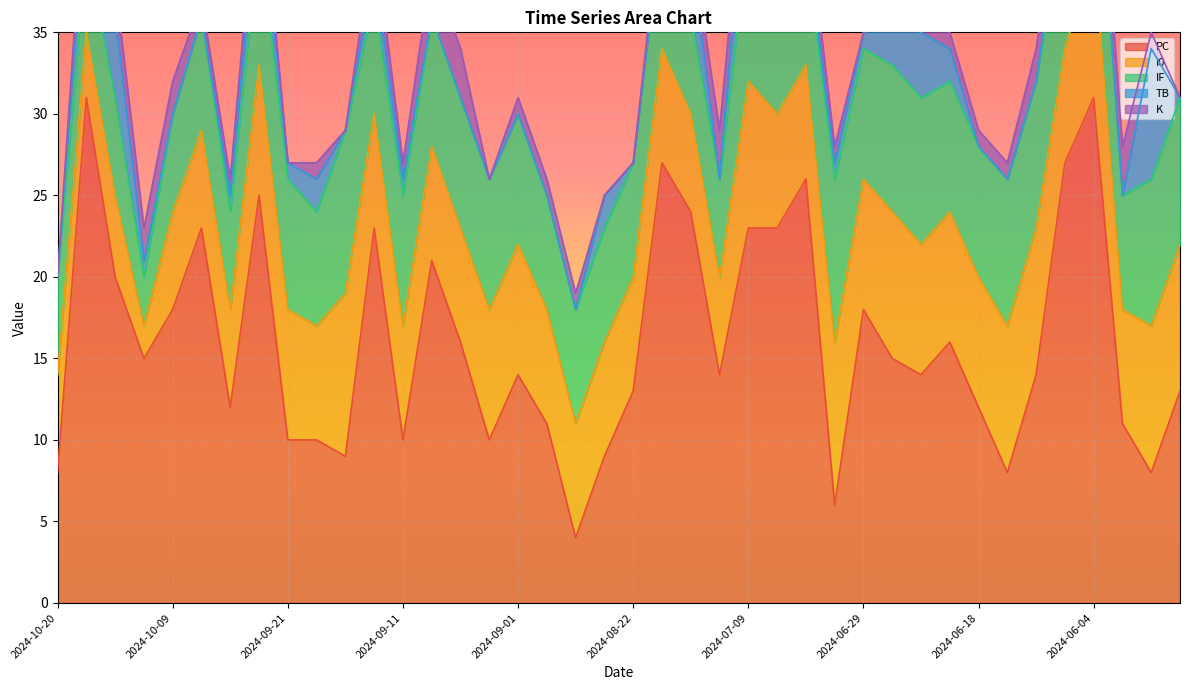

Read the K value at 2024-07-06.

2